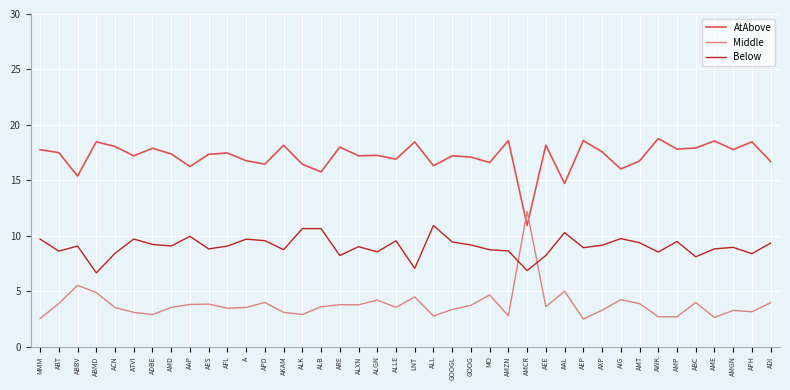

The Below series shows 8.8 at AES. True or false?

True